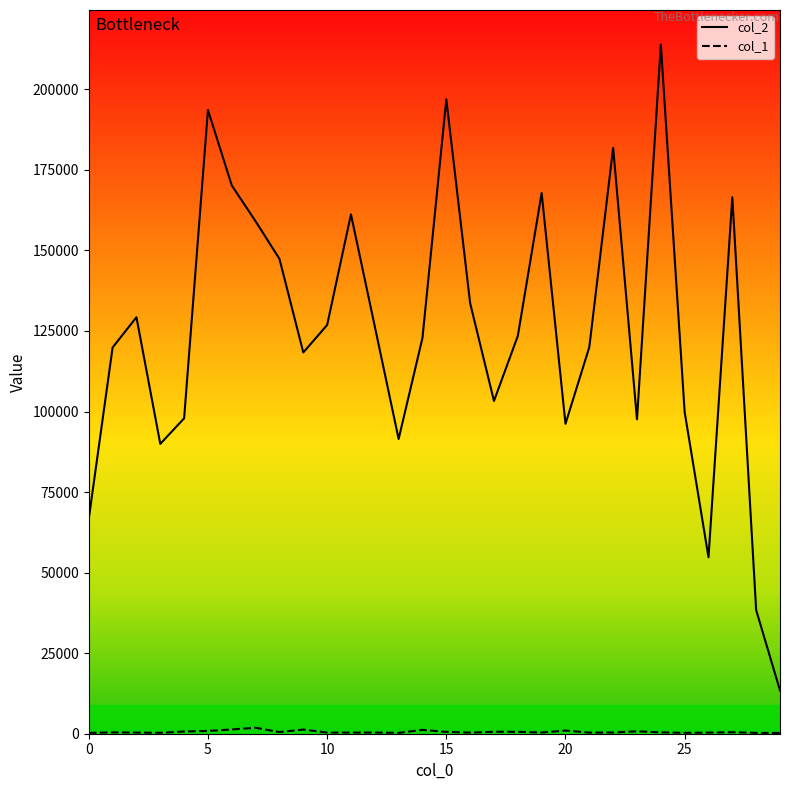

Which series has the widest spread of values?

col_2